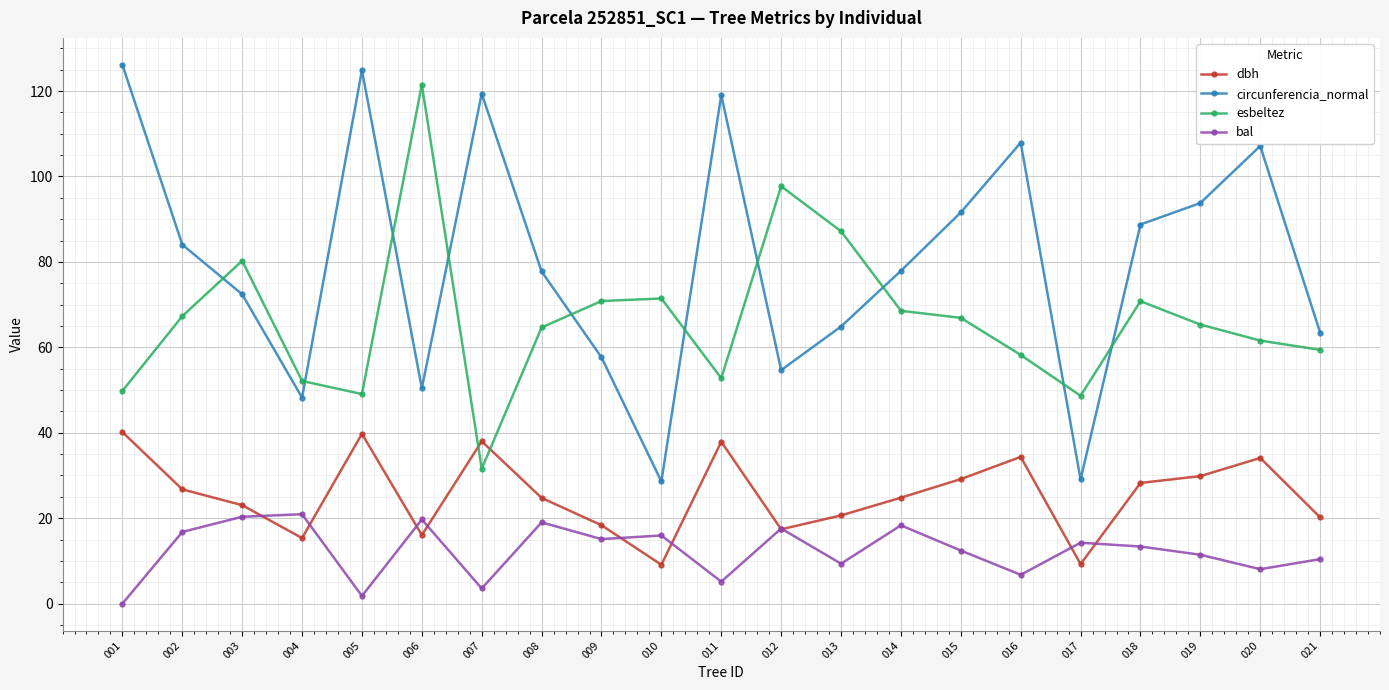

At how many categories does at least one series exceed 4?

21